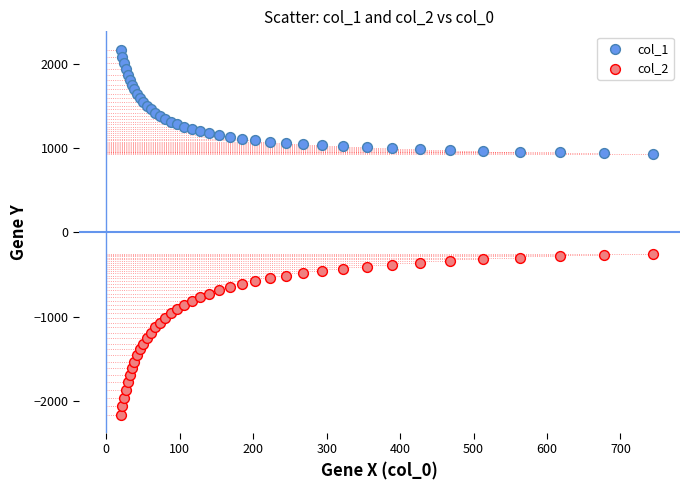

Which series reaches the minimum Y coordinate?

col_2